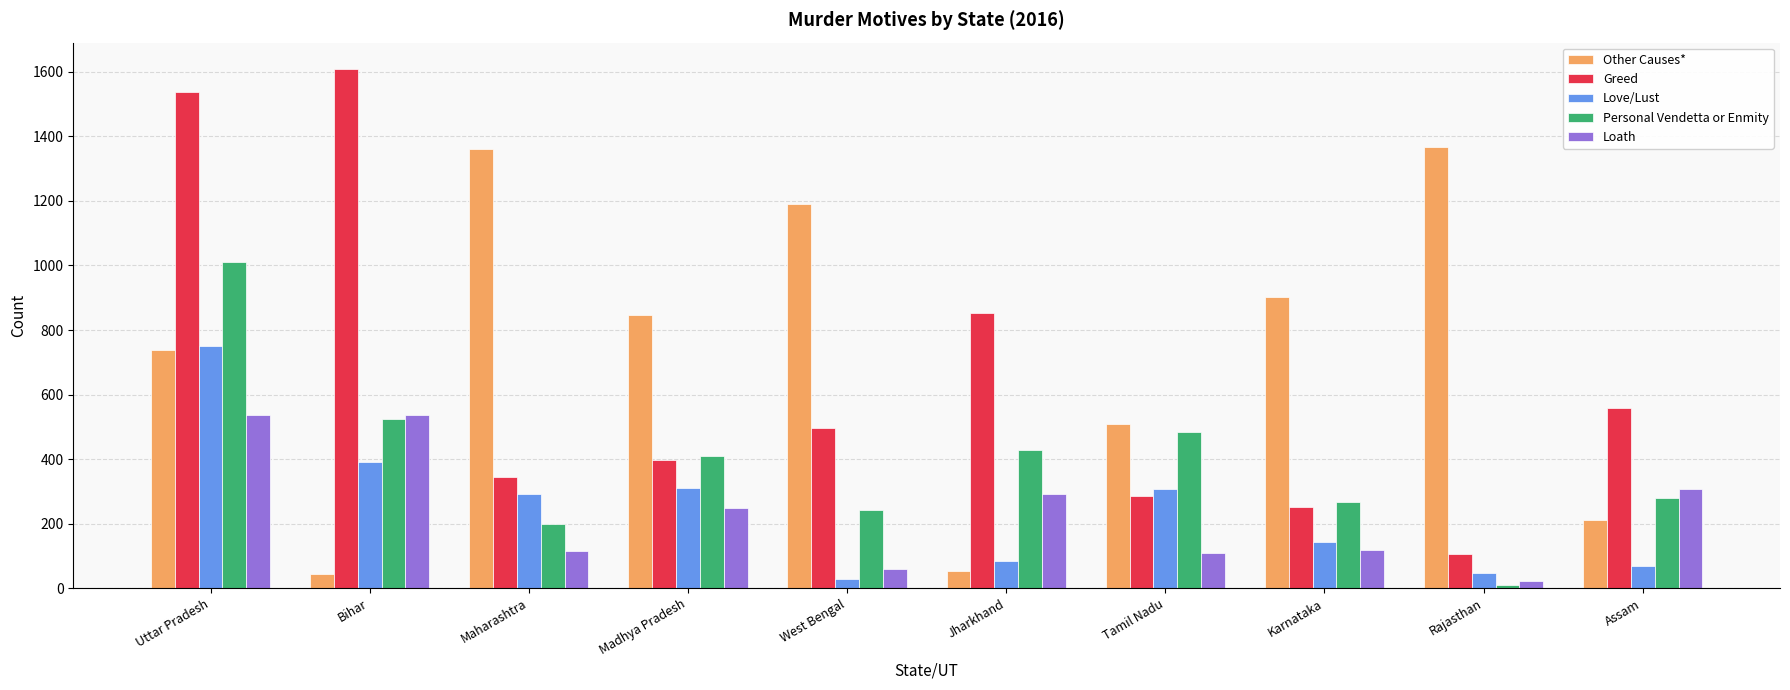

At which category does the chart reach its minimum across all series?

Rajasthan